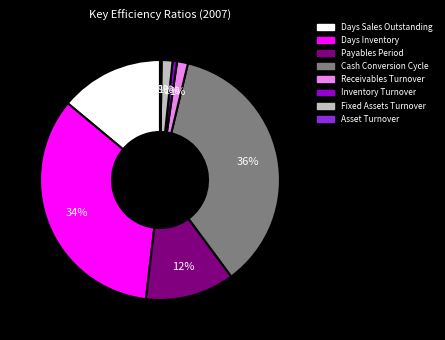

What is the largest slice in the pie chart?

Cash Conversion Cycle